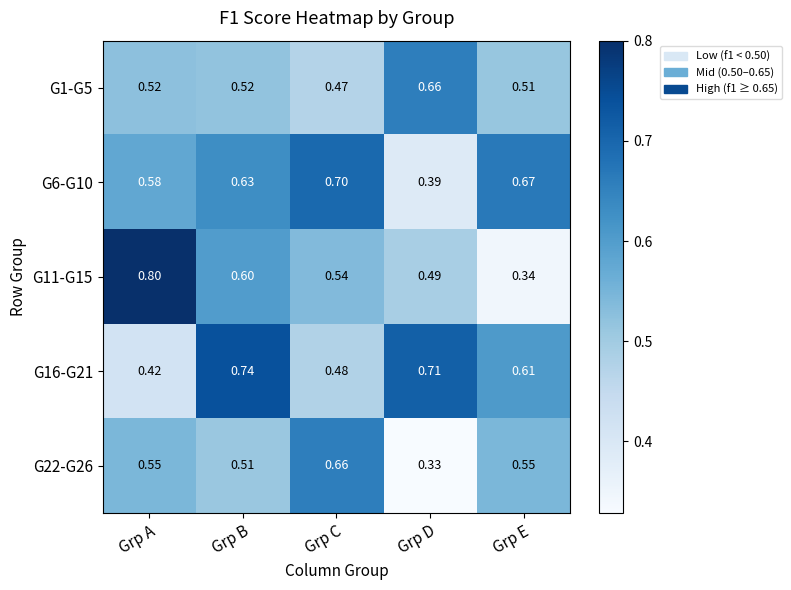

Where is G6-G10 nearest to the value 0?

Grp D